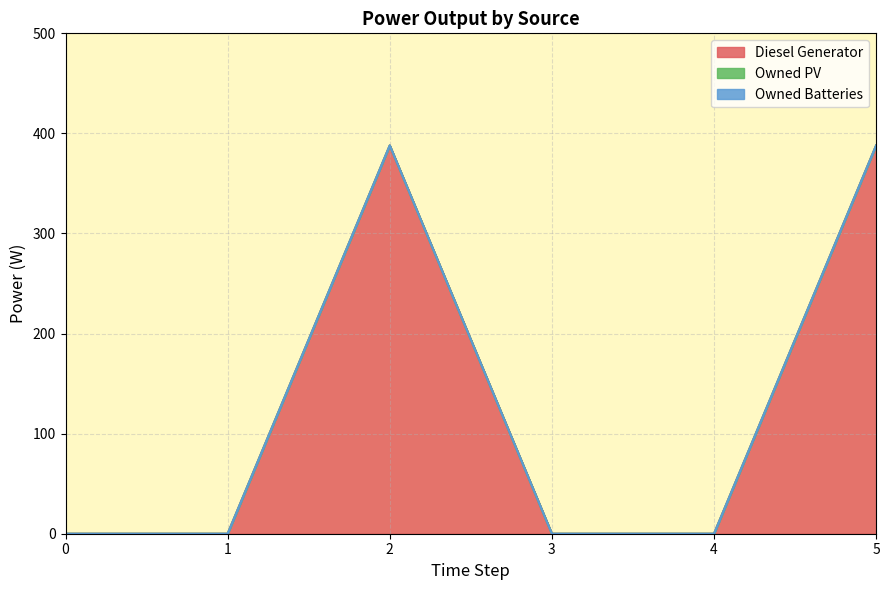

Does the chart have visible grid lines?

Yes